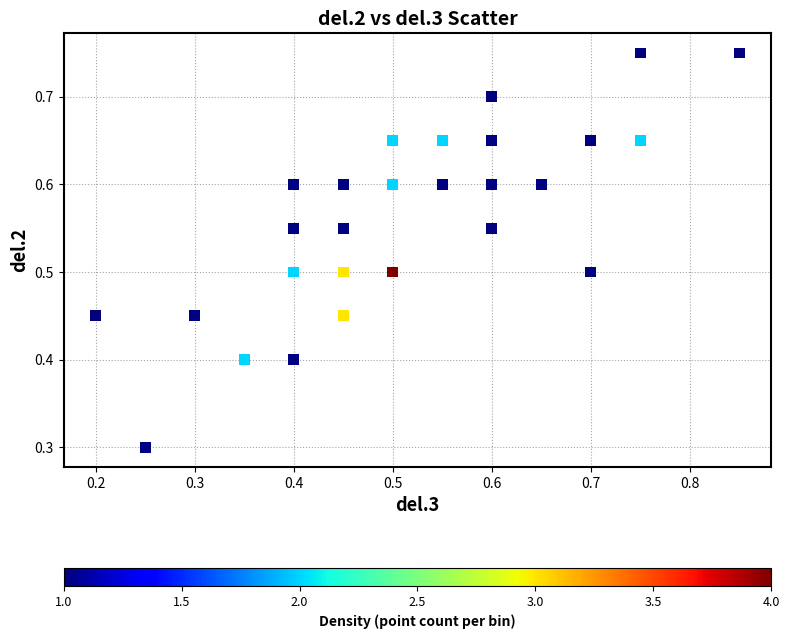

What Y value in the scatter plot is closest to 0?

0.3